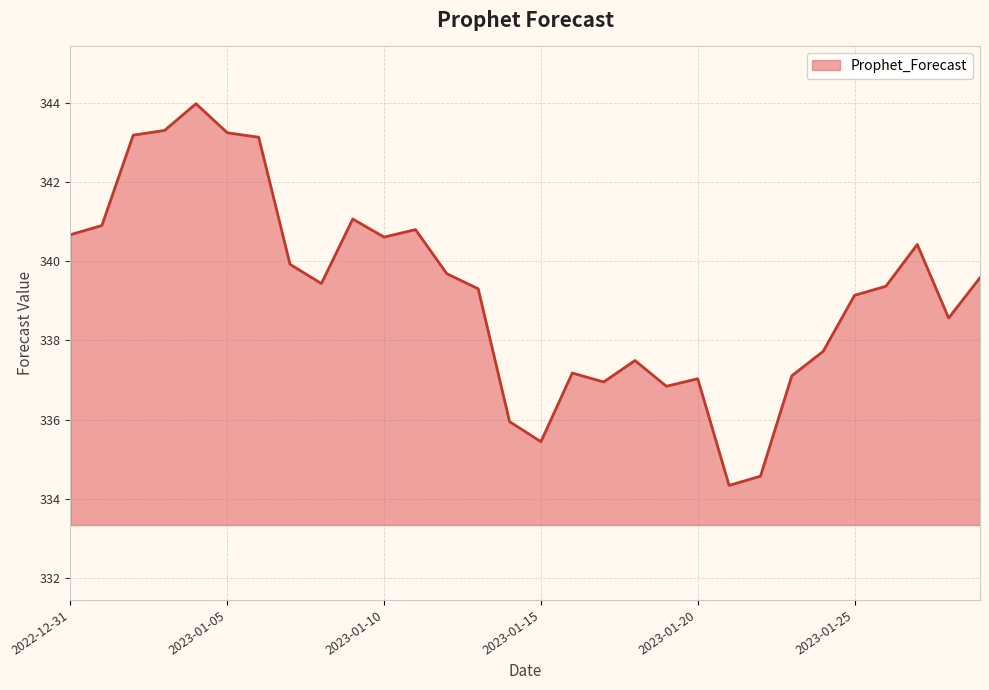

How many interior local peaks (higher than both neighbors) does the data have?

7